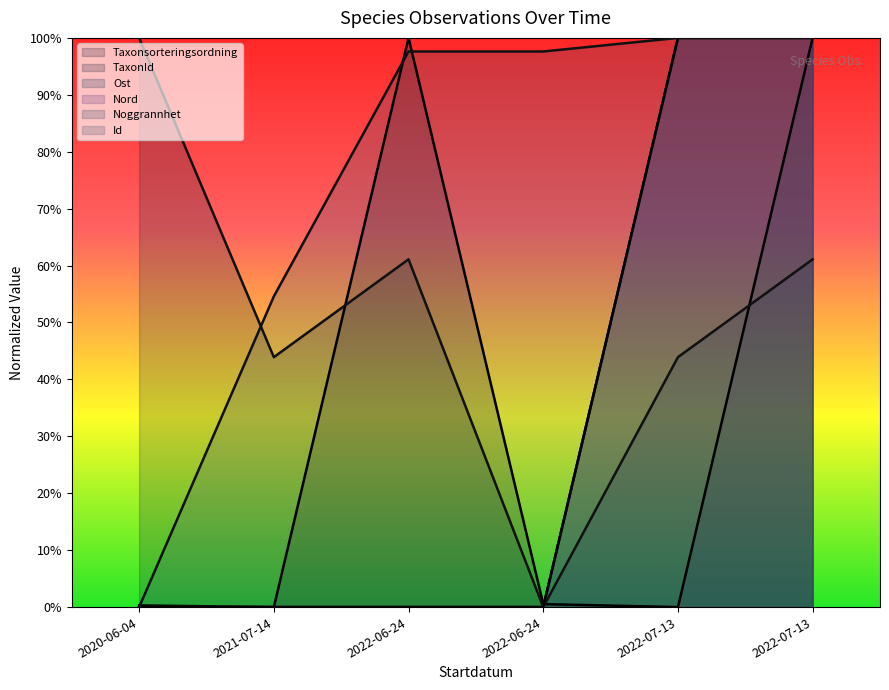

The value of Ost at 2022-06-24 is 0.0. True or false?

True